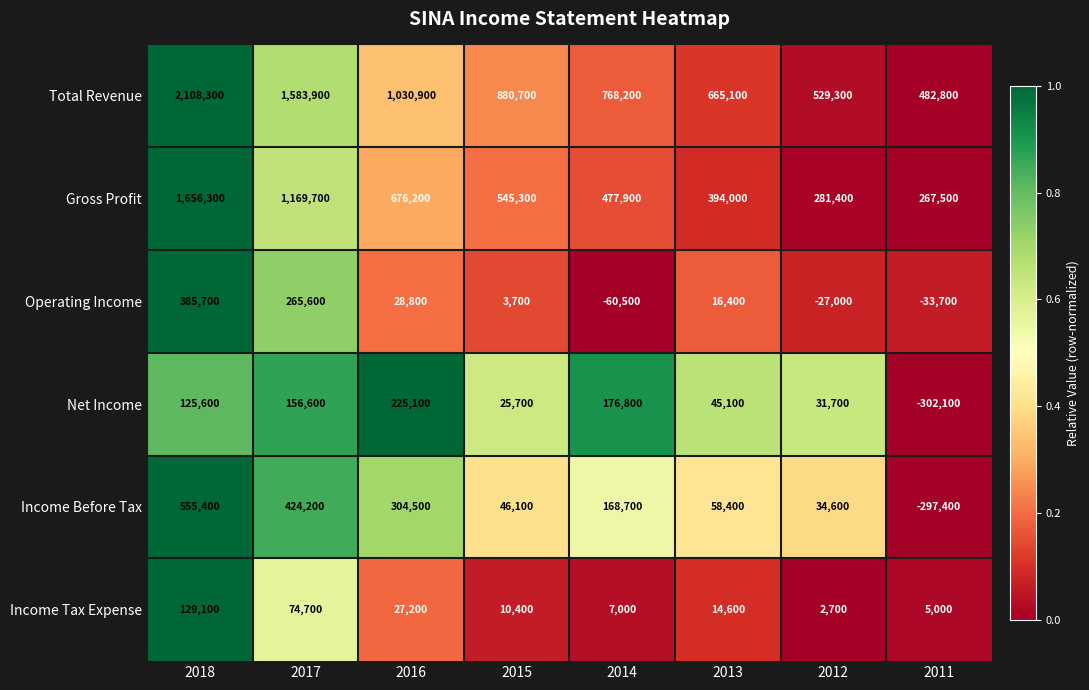

How many data points does each series have?

8